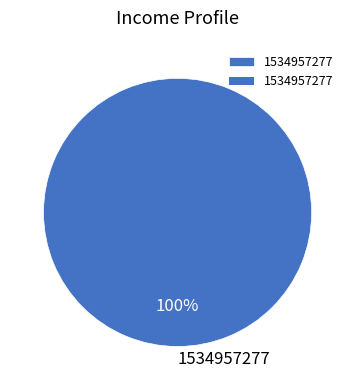

Does 1534957277 account for over 50% of the chart?

Yes